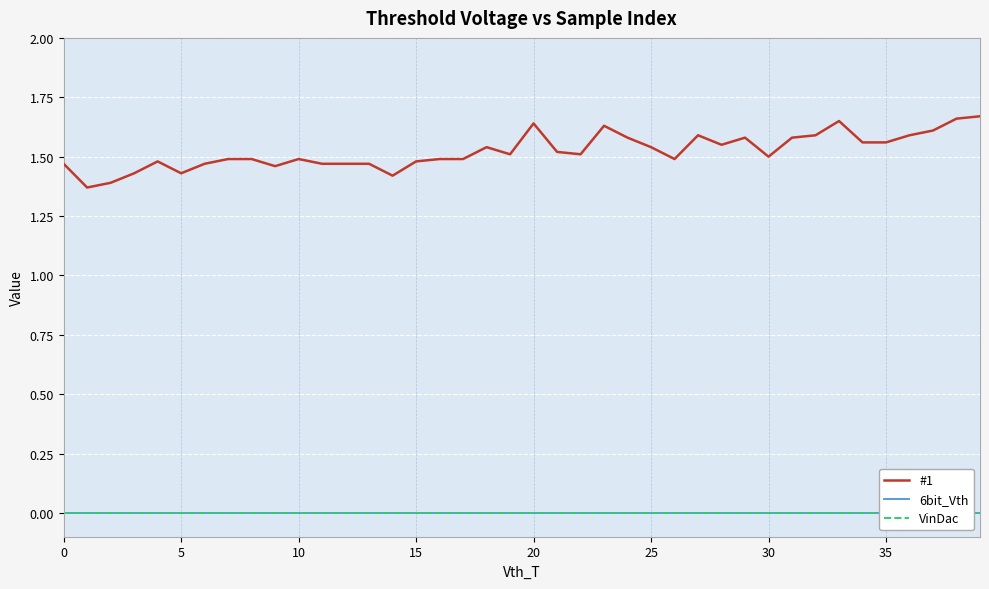

What is the maximum value shown in the chart?

1.7